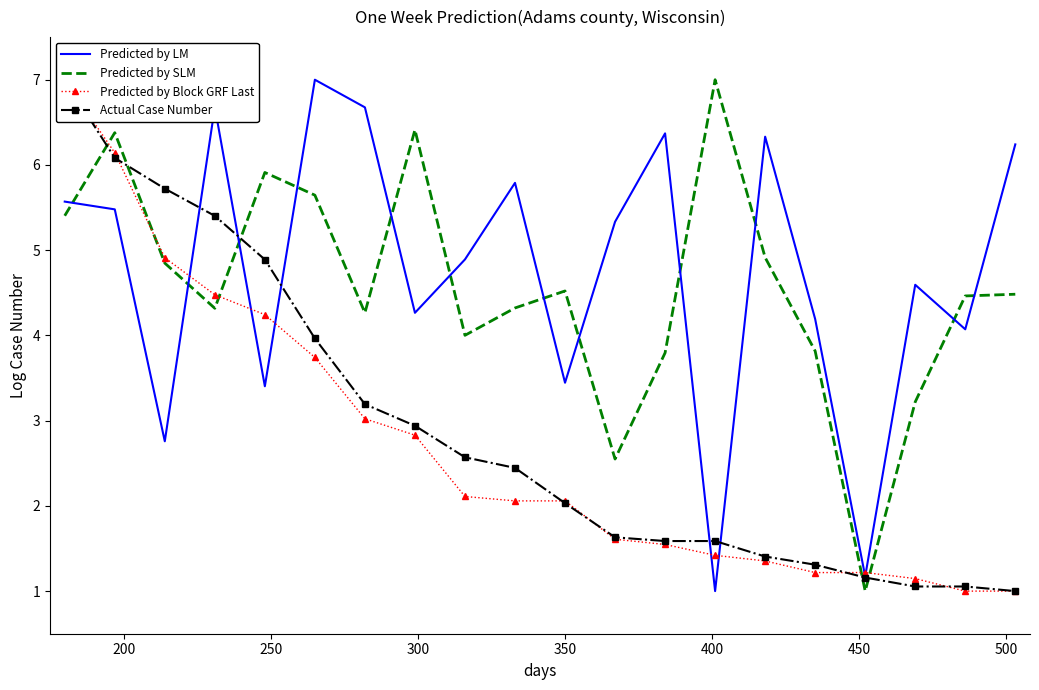

True or false: Predicted by SLM and Actual Case Number cross at least once.

True